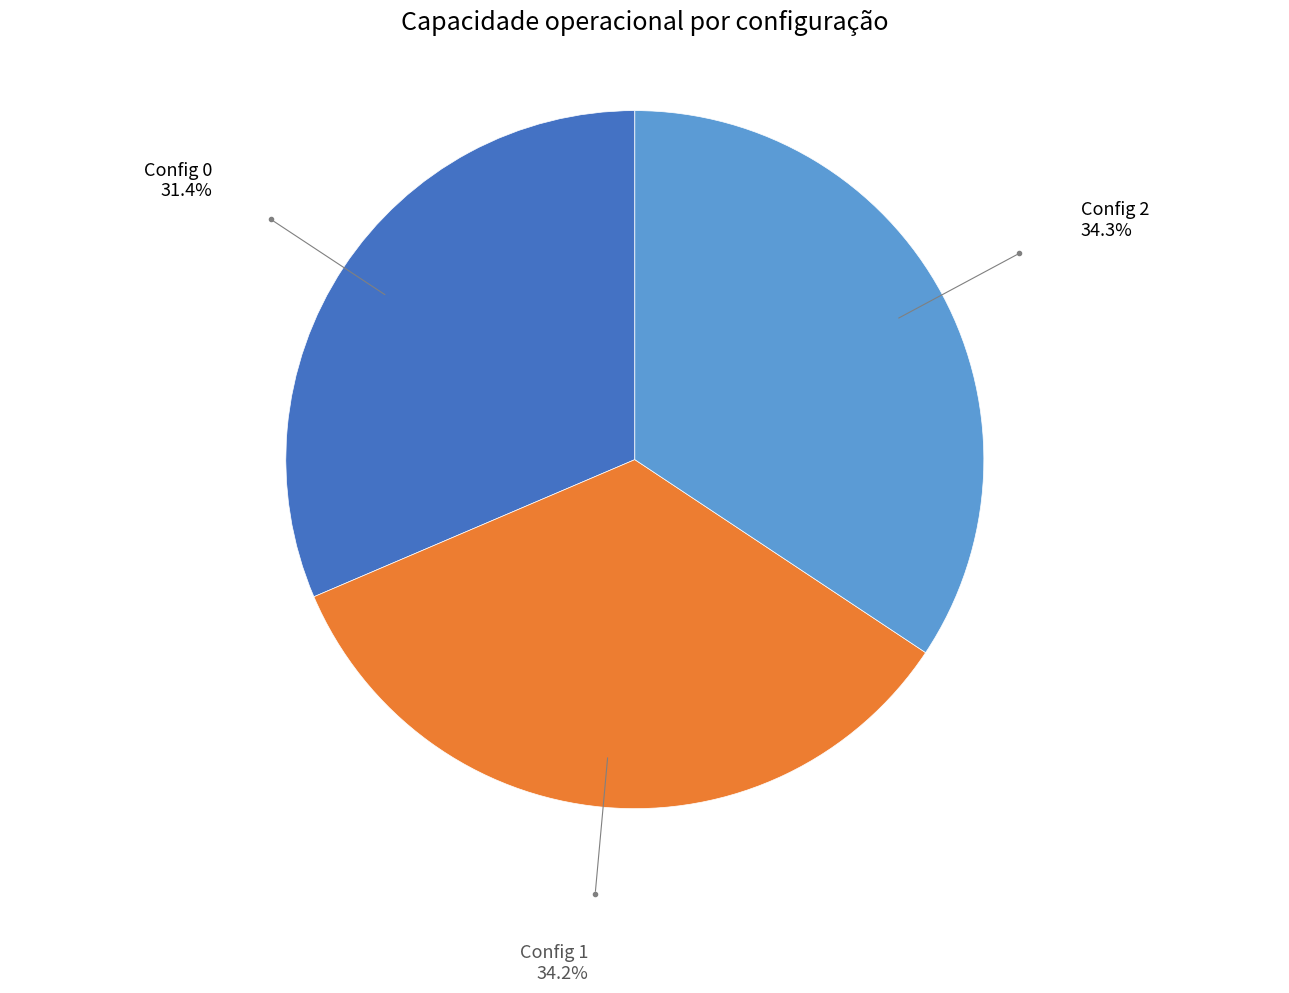

Is there any slice that represents more than half of the pie?

No